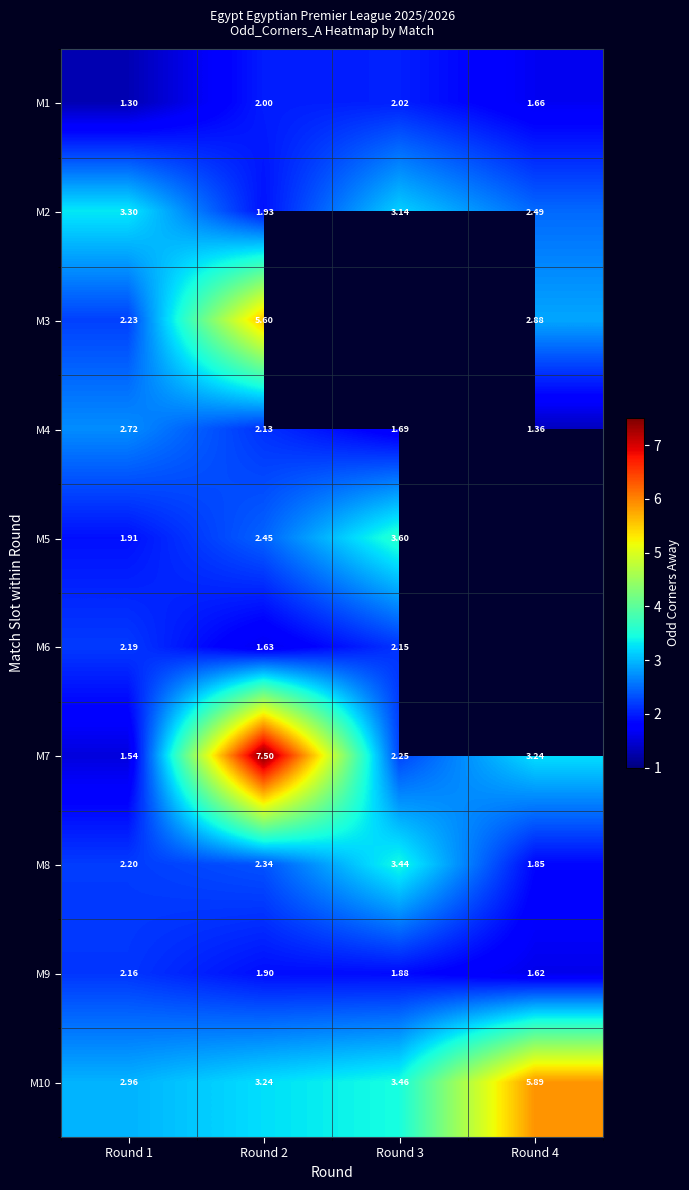

How many values in the M8 series exceed 2?

3